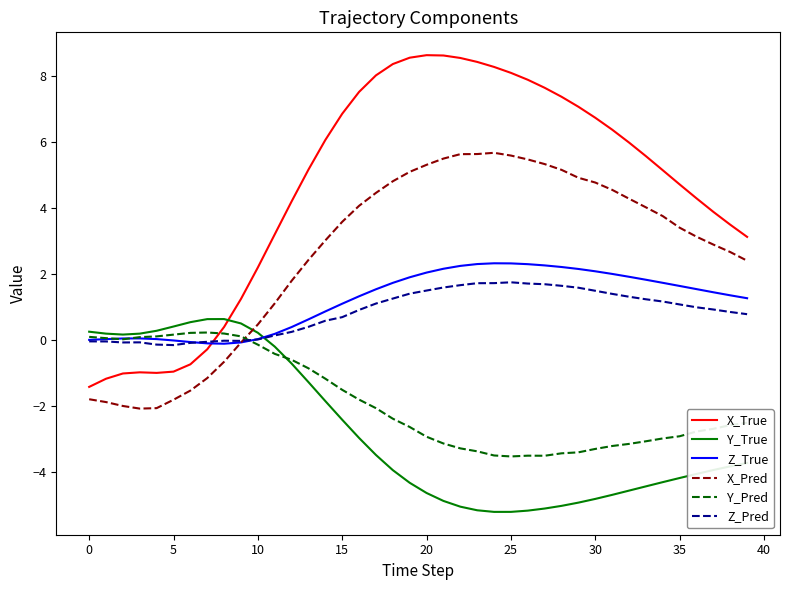

What is the difference between the second highest and second lowest values in the Y_True series?

5.8